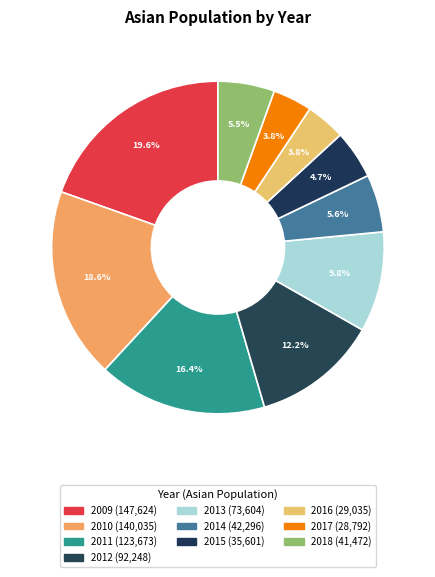

Does 2016 account for over 50% of the chart?

No